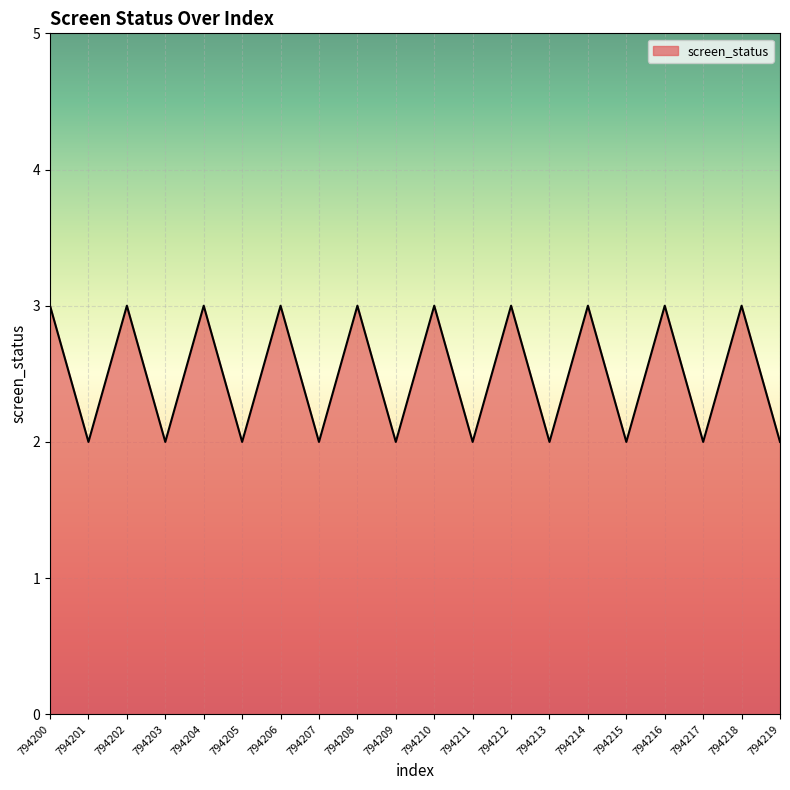

Where is the first local minimum?

794201